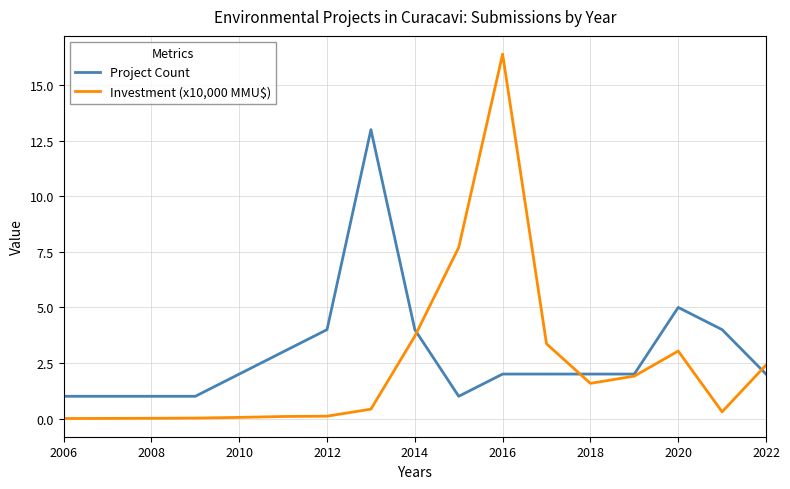

Which series has the largest total across all categories?

Project Count